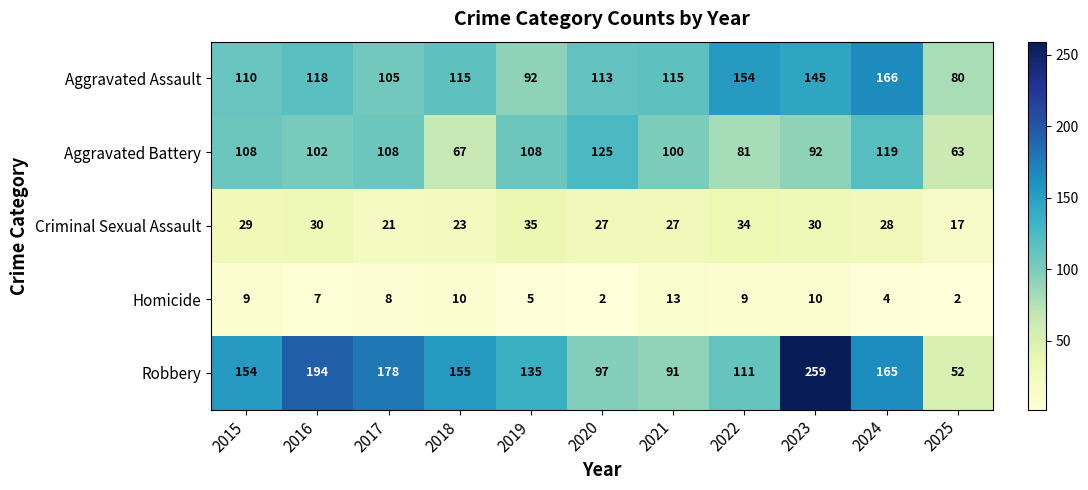

Which series changed the most between 2022 and 2024?

Robbery